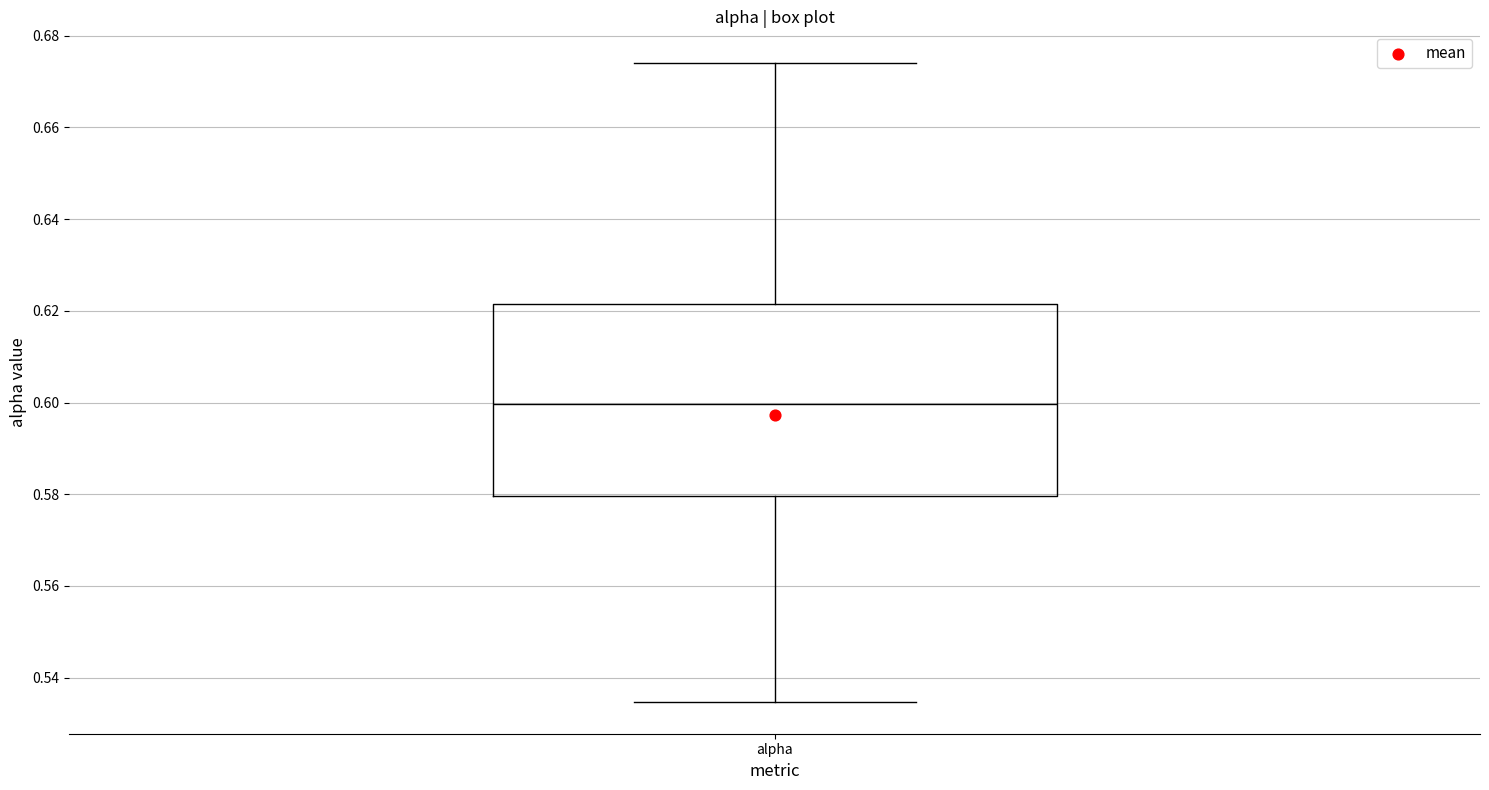

Where does the upper whisker of the box for alpha end on the y-axis? The values are not printed on the chart, so give them approximately, as read against the axis.

0.674